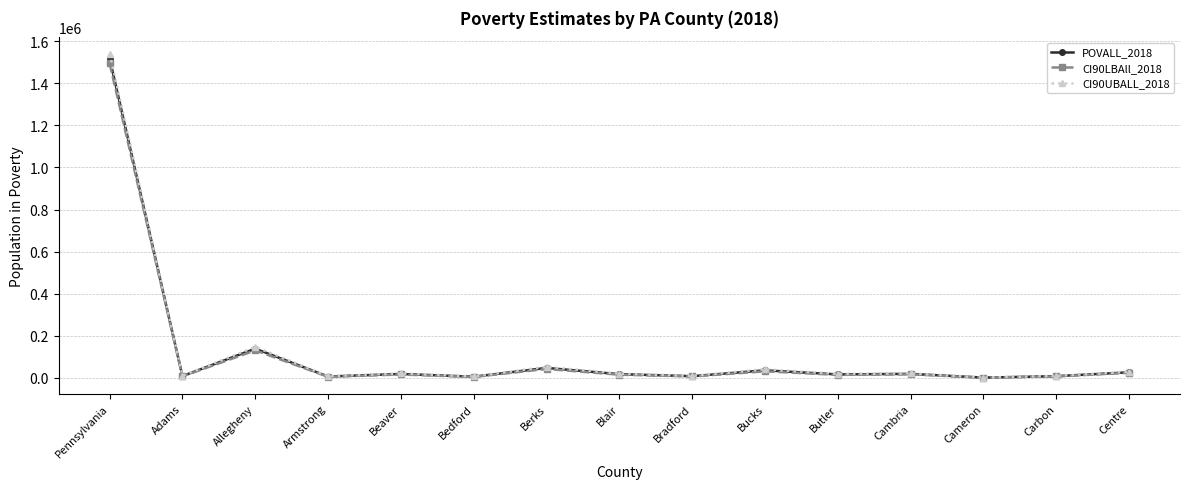

How many lines are shown in the chart?

3